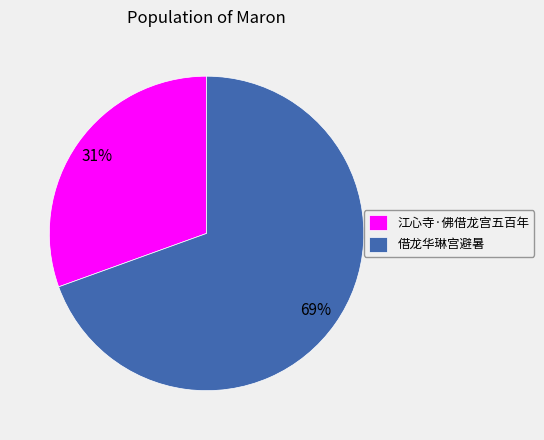

Which has a higher value, 江心寺·佛借龙宫五百年 or 借龙华琳宫避暑?

借龙华琳宫避暑